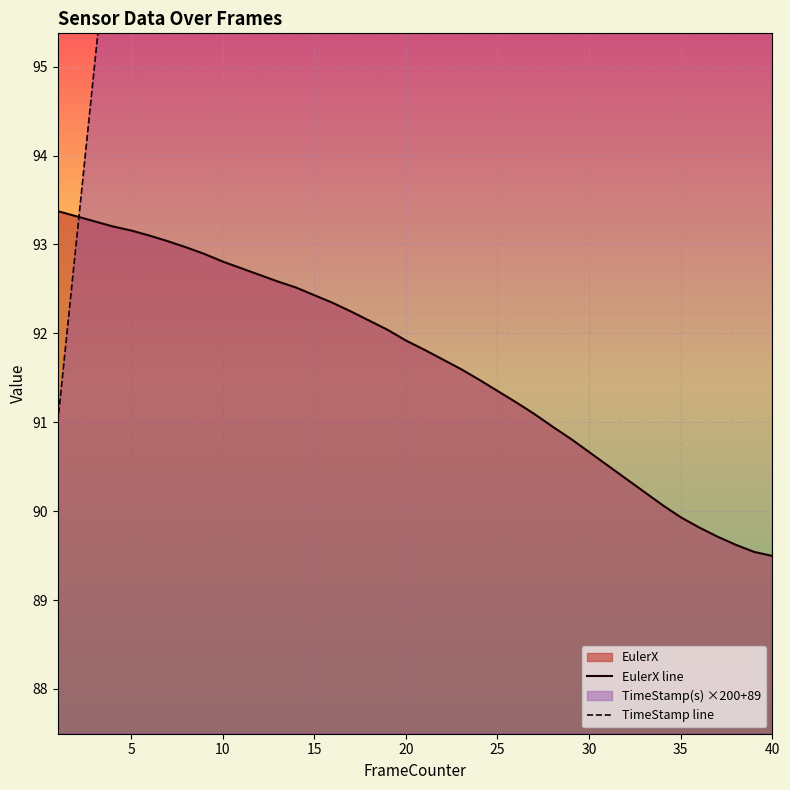

How many data points in TimeStamp line are above 131?

19